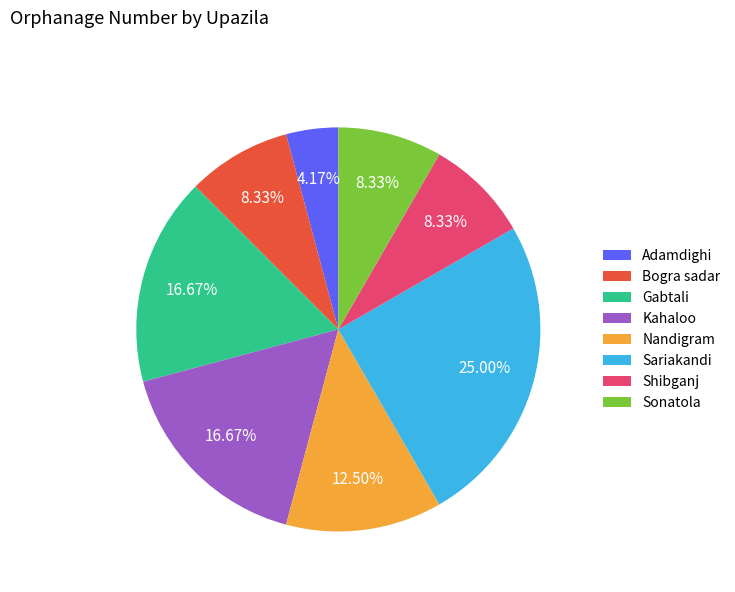

Which category has the smallest portion of the pie?

Adamdighi